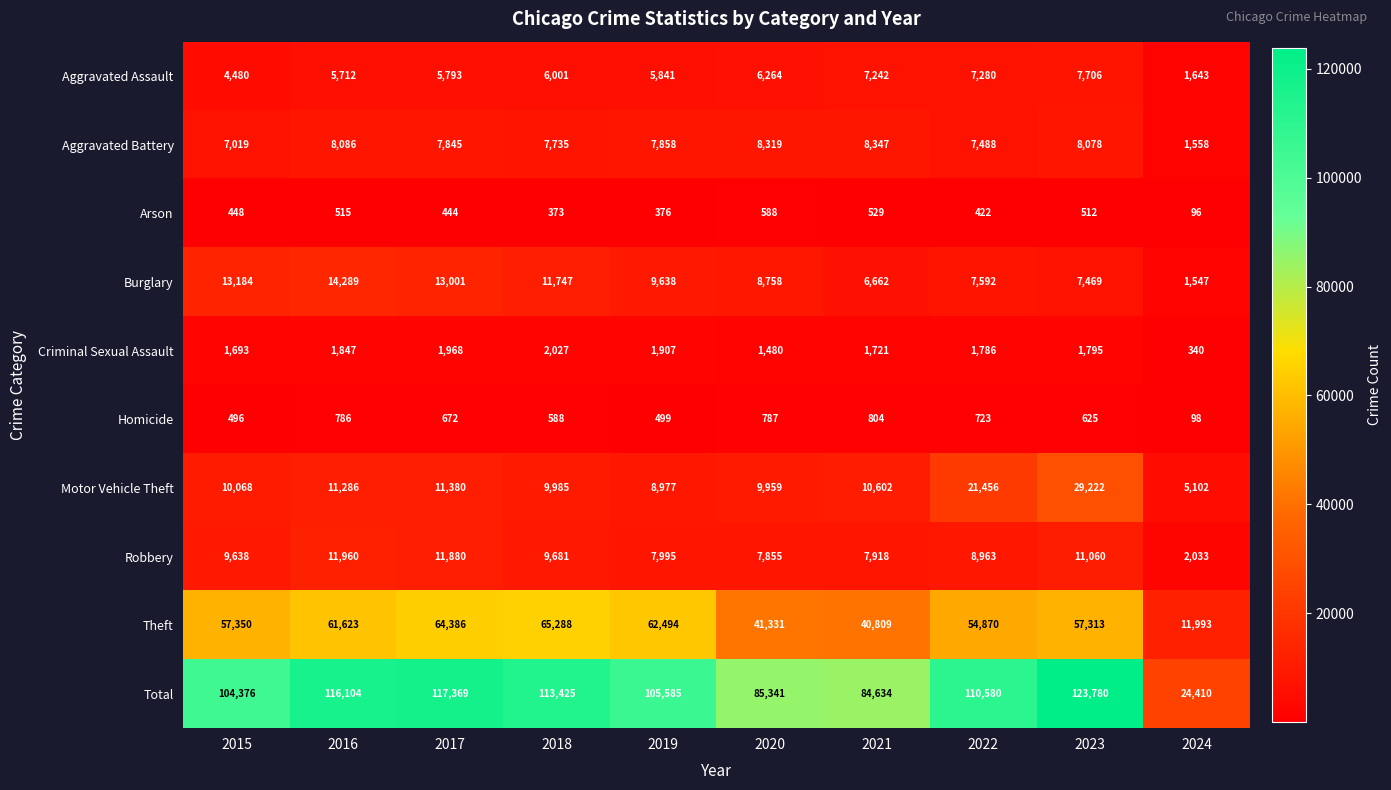

Which series changed the most between 2019 and 2020?

Theft